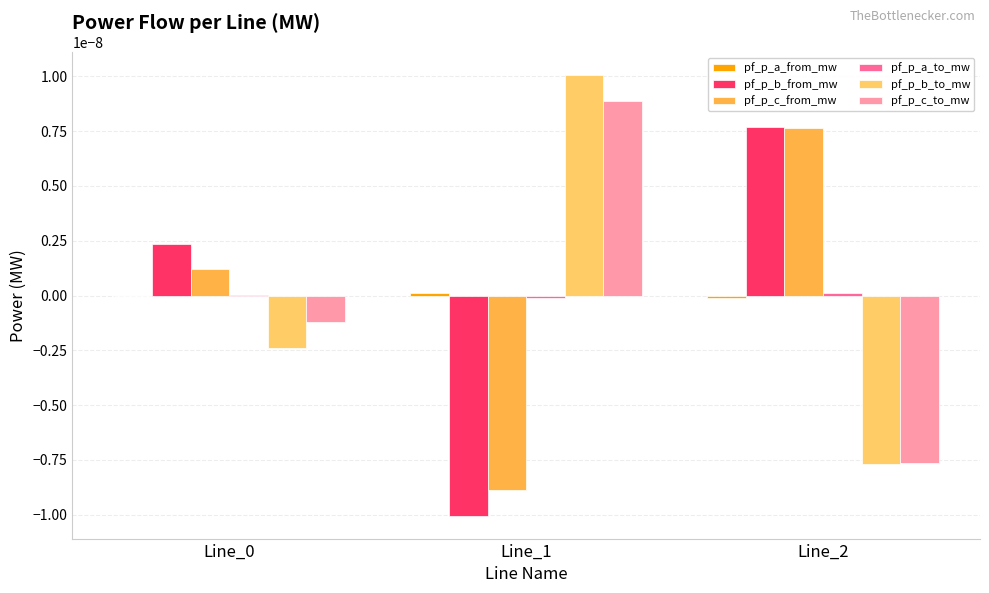

Is it true that pf_p_a_from_mw equals -0.0 at Line_2?

False